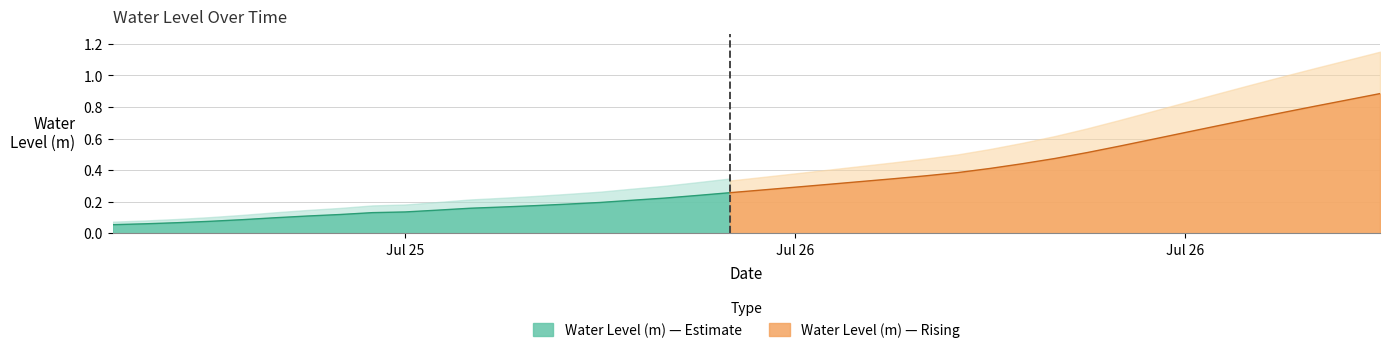

What is the change in value from 2023-07-26 12:00:00 to 2023-07-26 16:00:00?

+0.1